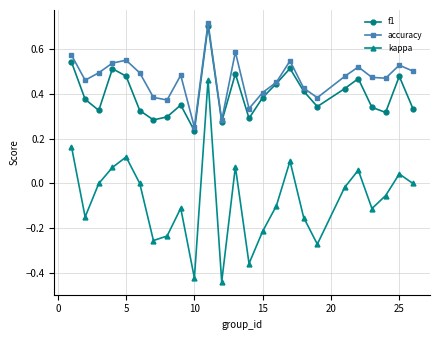

Which series has the largest total across all categories?

accuracy